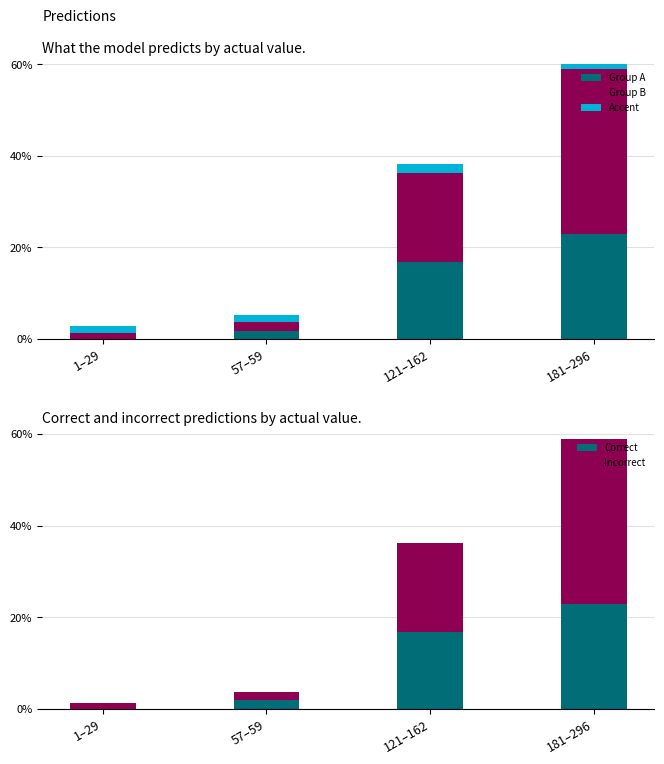

What is the value of the Accent bar at the 2nd from the left?

1.5